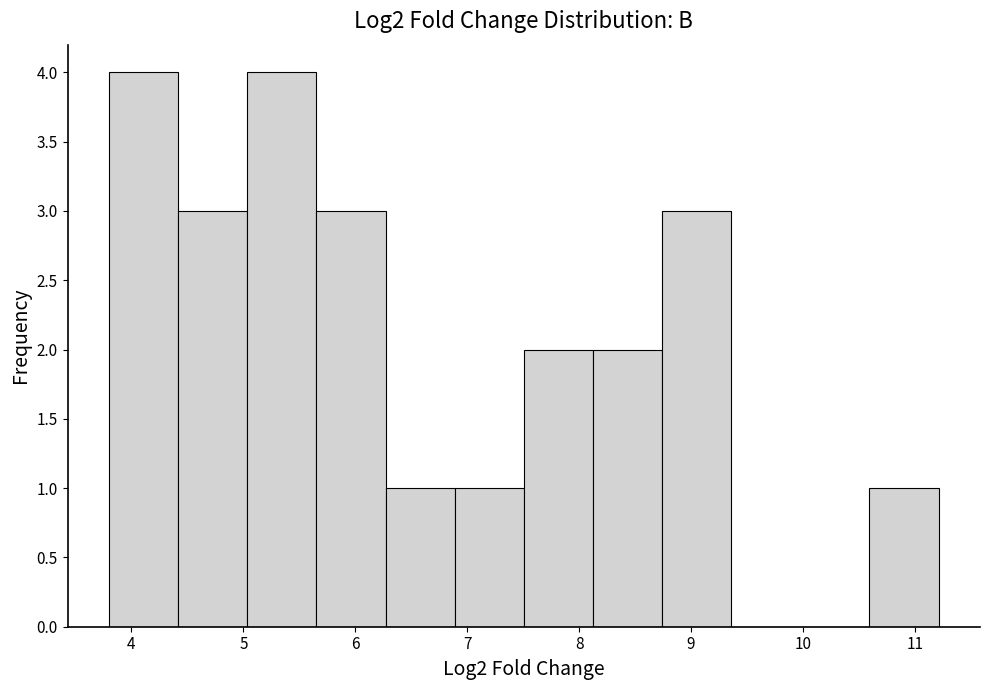

What is the height of the bar covering 4.4 to 5.0 on the x-axis? Neither the bar edges nor the heights are printed on the chart, so give them approximately, as read against the axes.

3